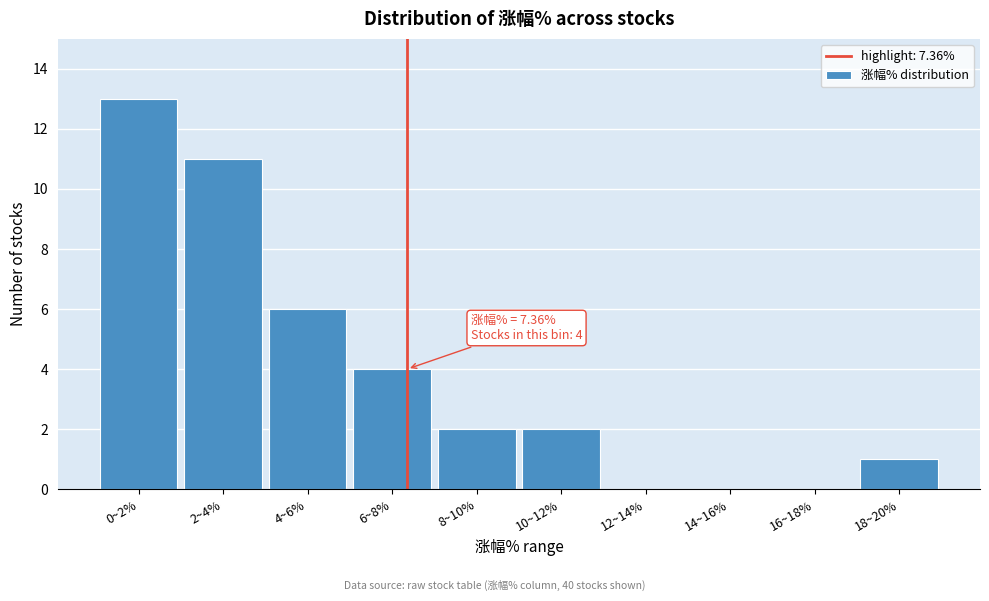

Reading right to left, list all the values displayed in this chart.

18~20%=1	16~18%=0	14~16%=0	12~14%=0	10~12%=2	8~10%=2	6~8%=4	4~6%=6	2~4%=11	0~2%=13